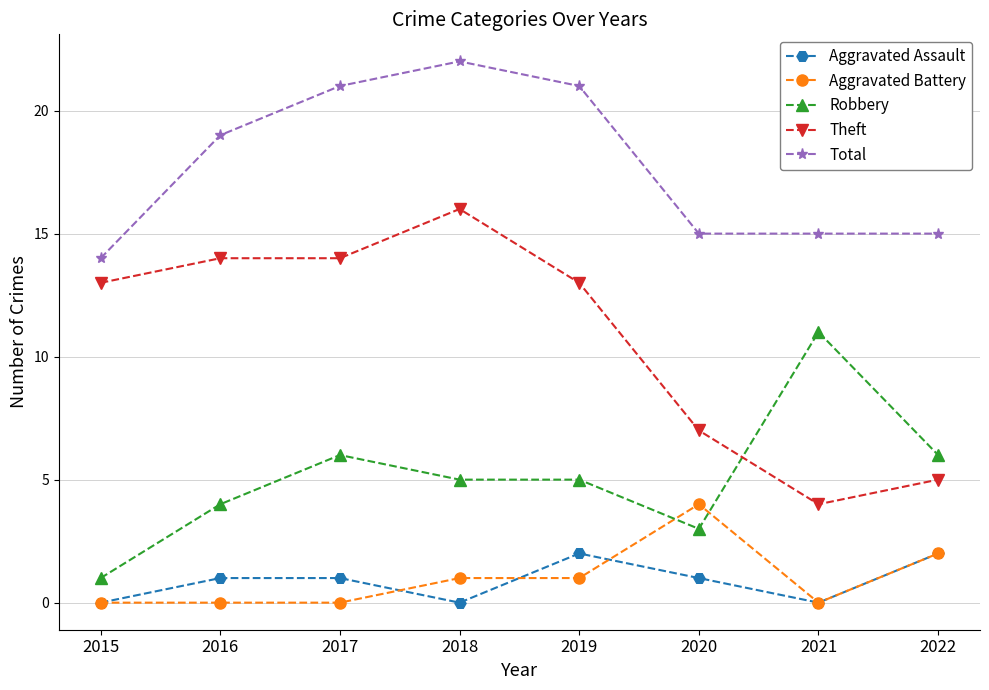

The value of Theft at 2020 is 12. True or false?

False